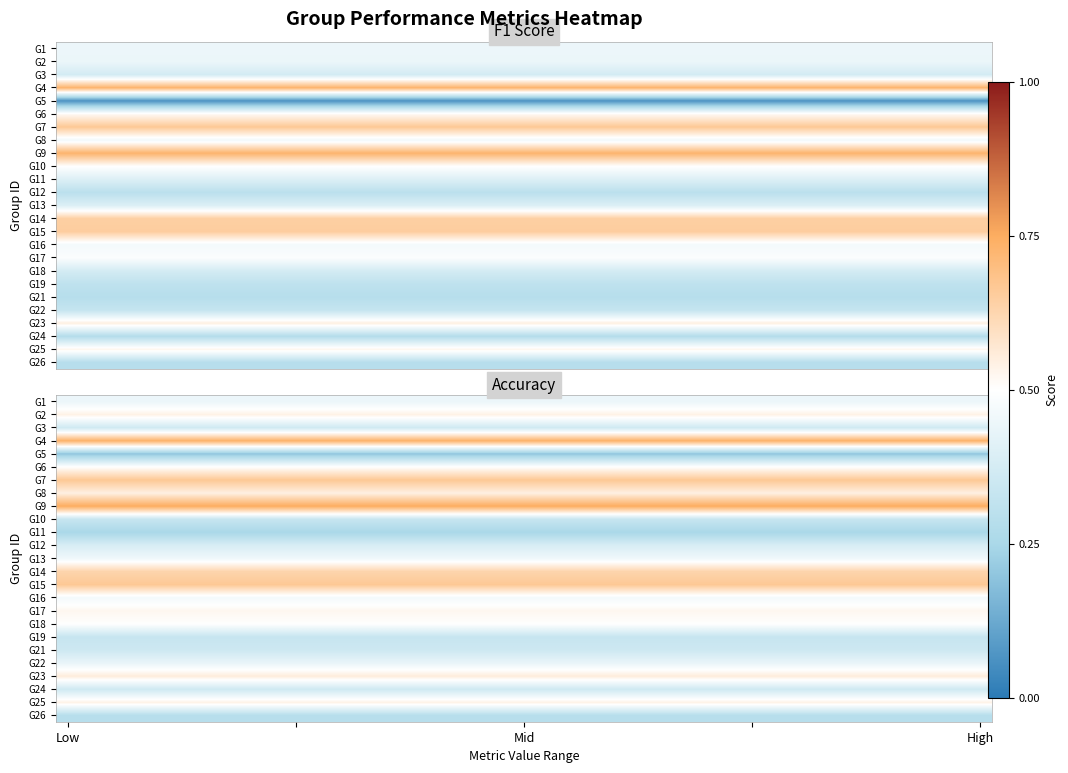

Which has a higher value, 33 or 16?

33